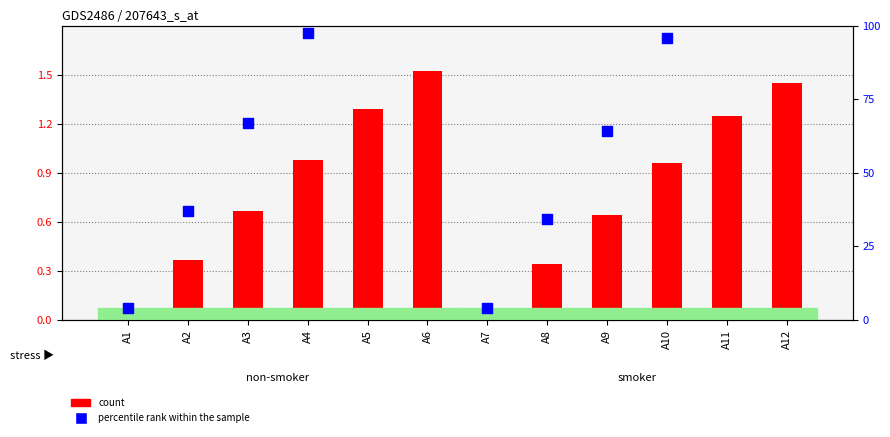

At which category is the sum across all series the highest?

A6